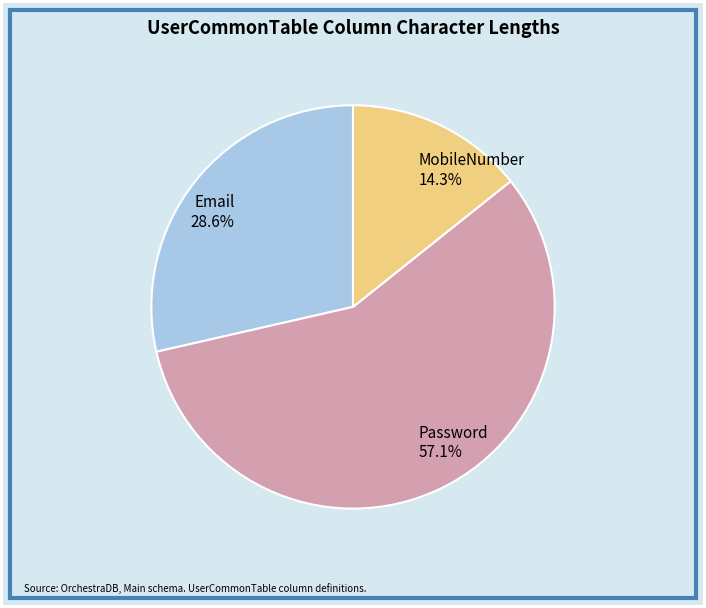

Which category has the smallest portion of the pie?

MobileNumber